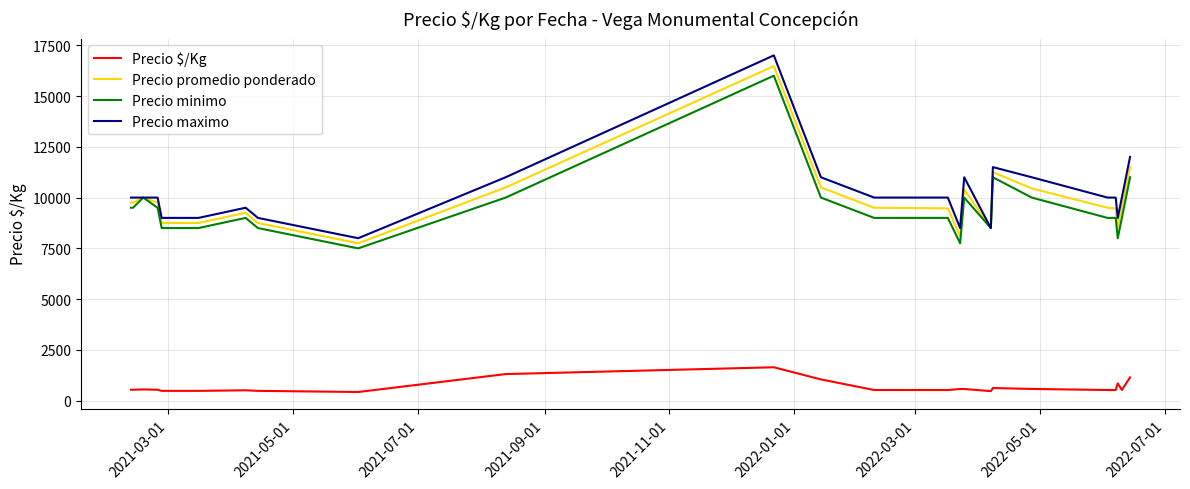

What is the highest value of the Precio $/Kg series?

1647.0